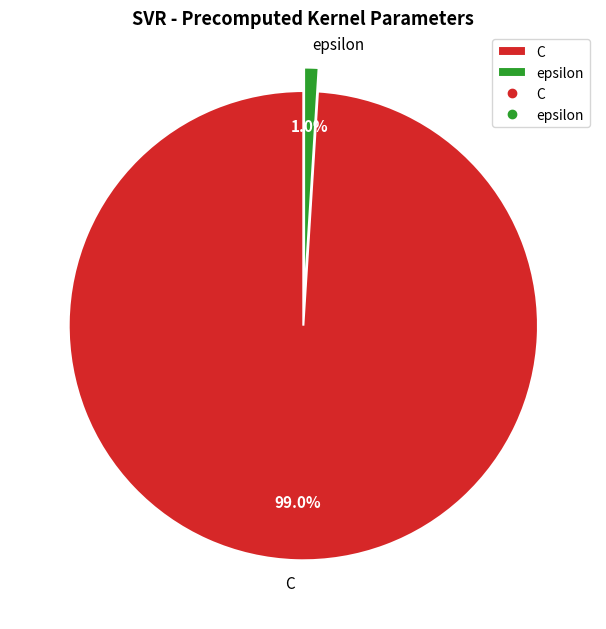

Which has a higher value, epsilon or C?

C